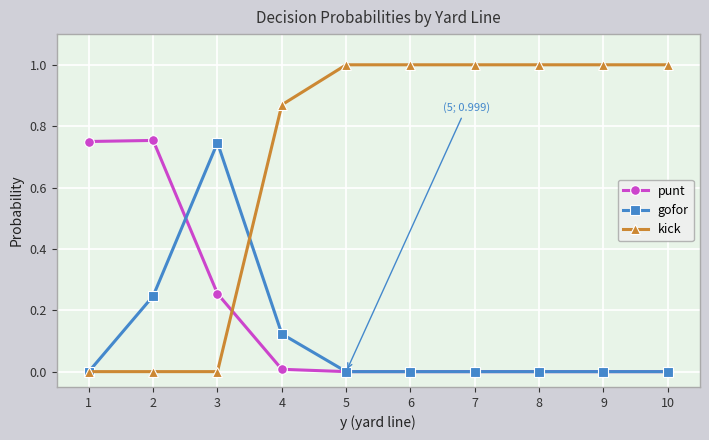

At 4, list the series in order from smallest to largest.

punt, gofor, kick